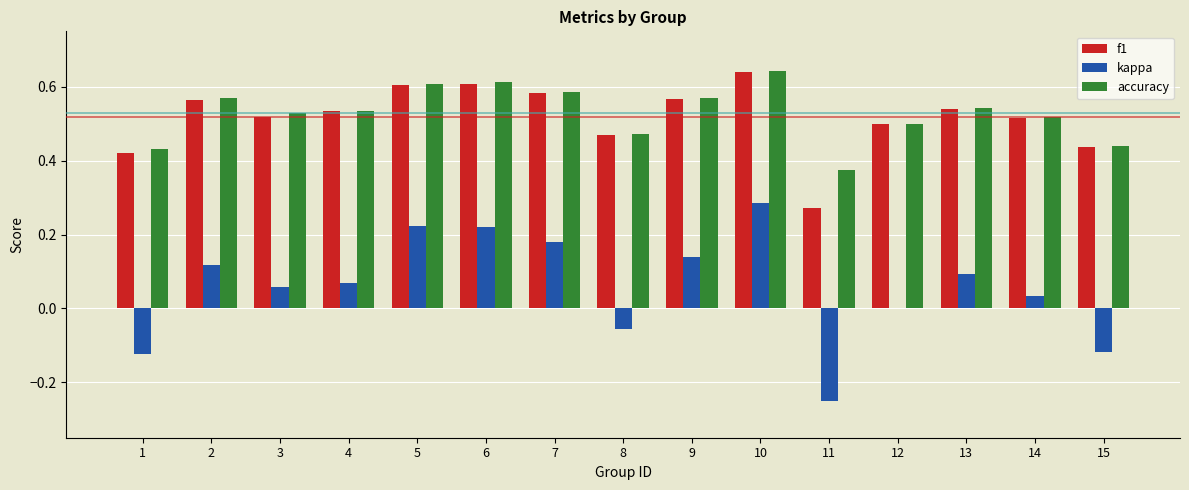

Count the accuracy values in the range 0 to 1.

15